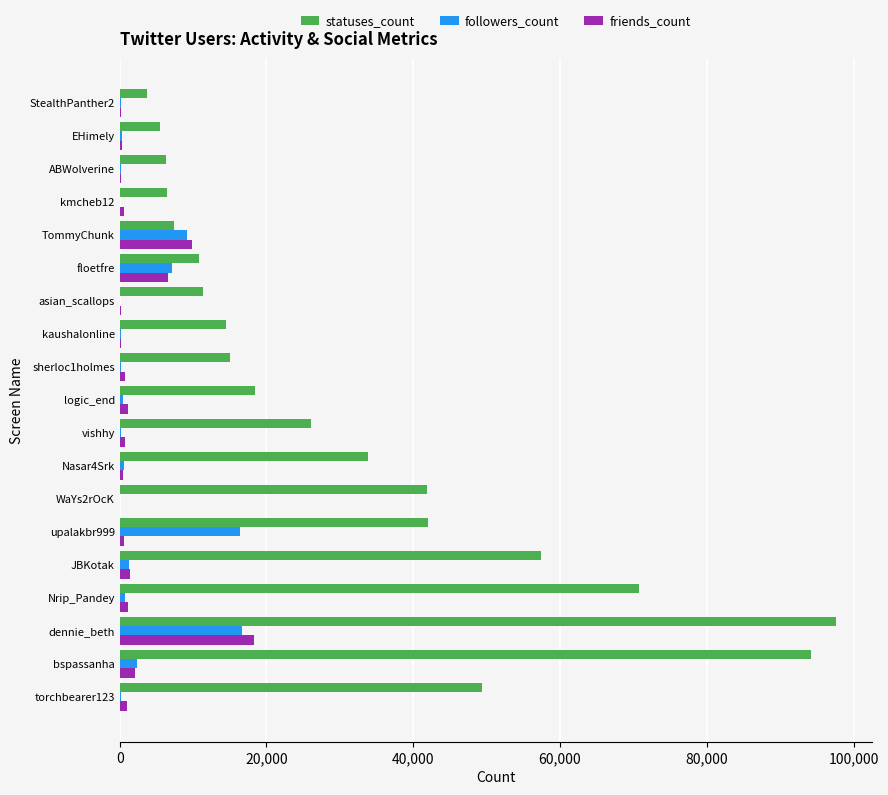

Is the value of statuses_count at ABWolverine greater than the value of followers_count at sherloc1holmes?

Yes